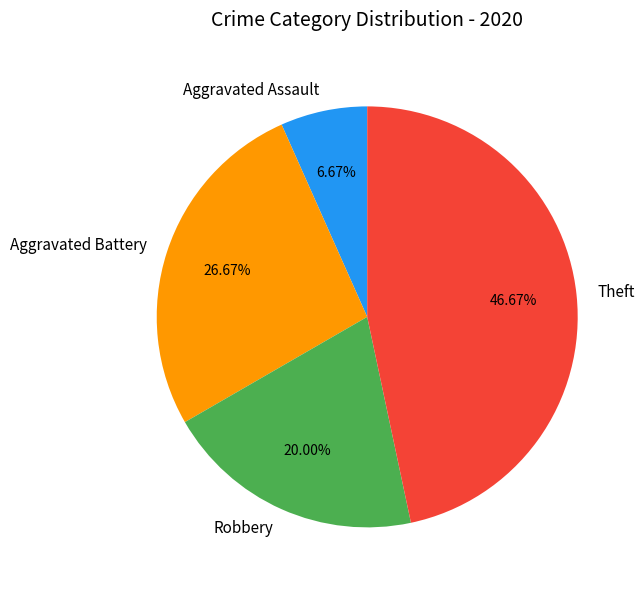

Approximately how many times larger is the value at Aggravated Assault compared to Theft?

0.1